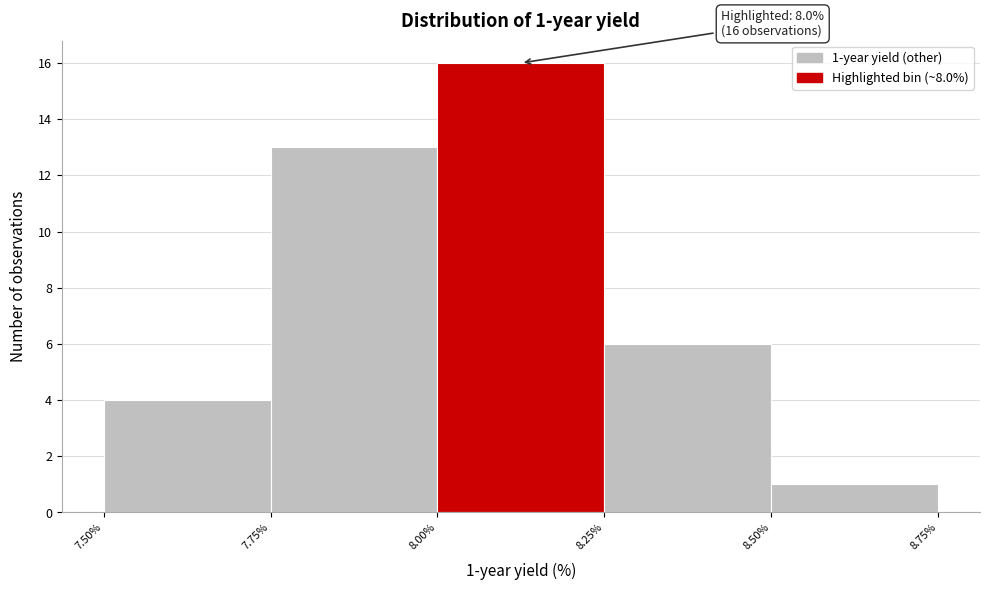

Over which range of the x-axis is the bar tallest?

8.00% to 8.25%